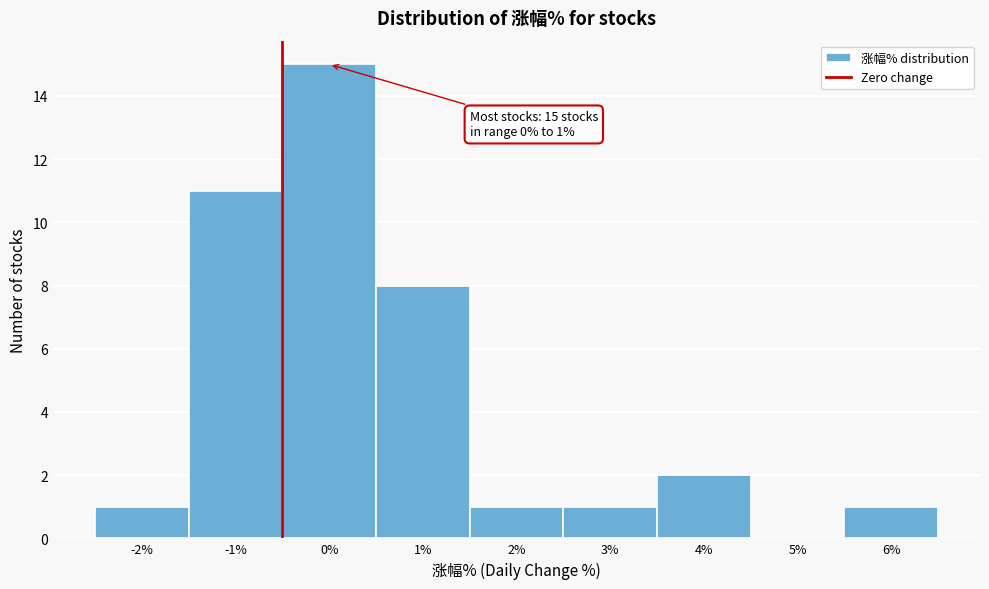

Reading left to right, extract all data points from this chart.

-2%=1	-1%=11	0%=15	1%=8	2%=1	3%=1	4%=2	5%=0	6%=1